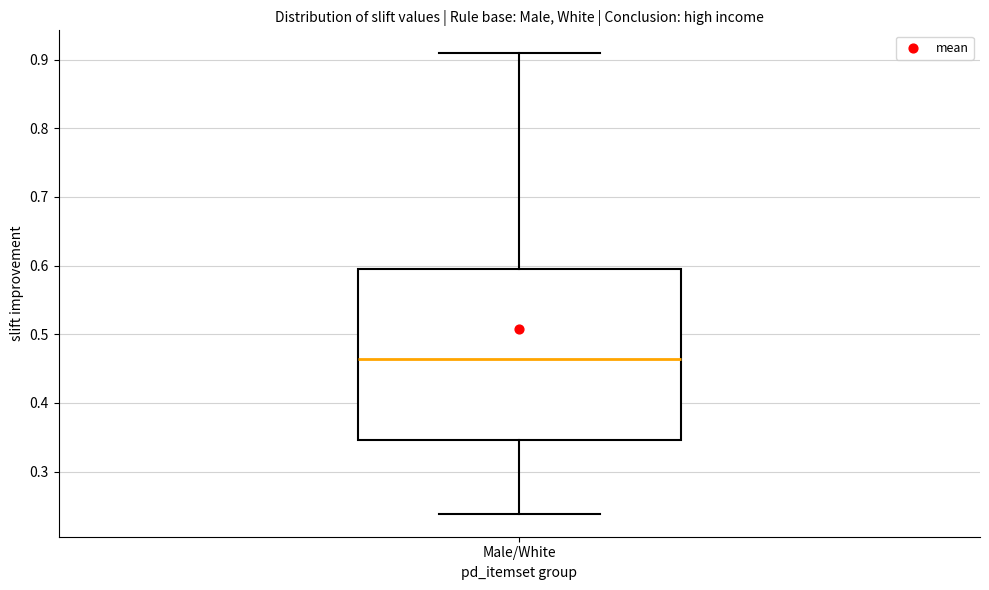

Transcribe this box plot: give where the median line is, the range the box spans, and where the two whiskers end, as read against the y-axis. The values are not printed on the chart, so give them approximately, as read against the axis.

median 0.46, box 0.35 to 0.59, whiskers 0.24 to 0.91